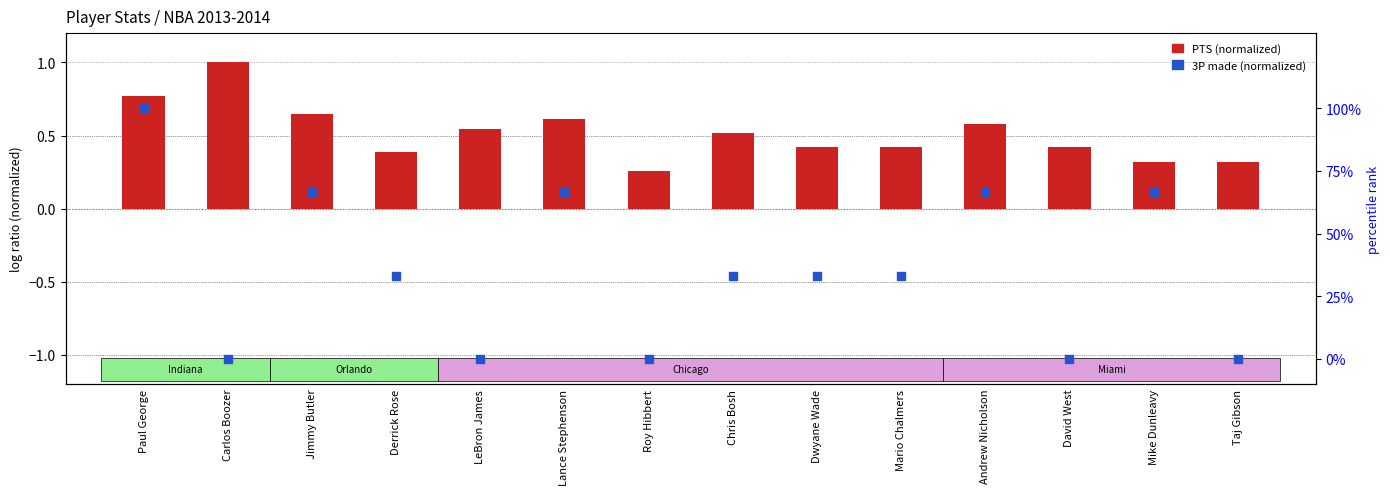

Is the value of 3P made (normalized) at Mike Dunleavy greater than the value of PTS (normalized) at Roy Hibbert?

Yes